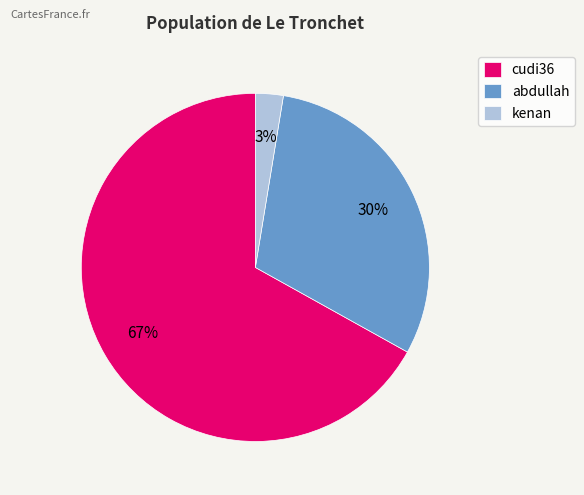

Does kenan represent more than half of the total?

No